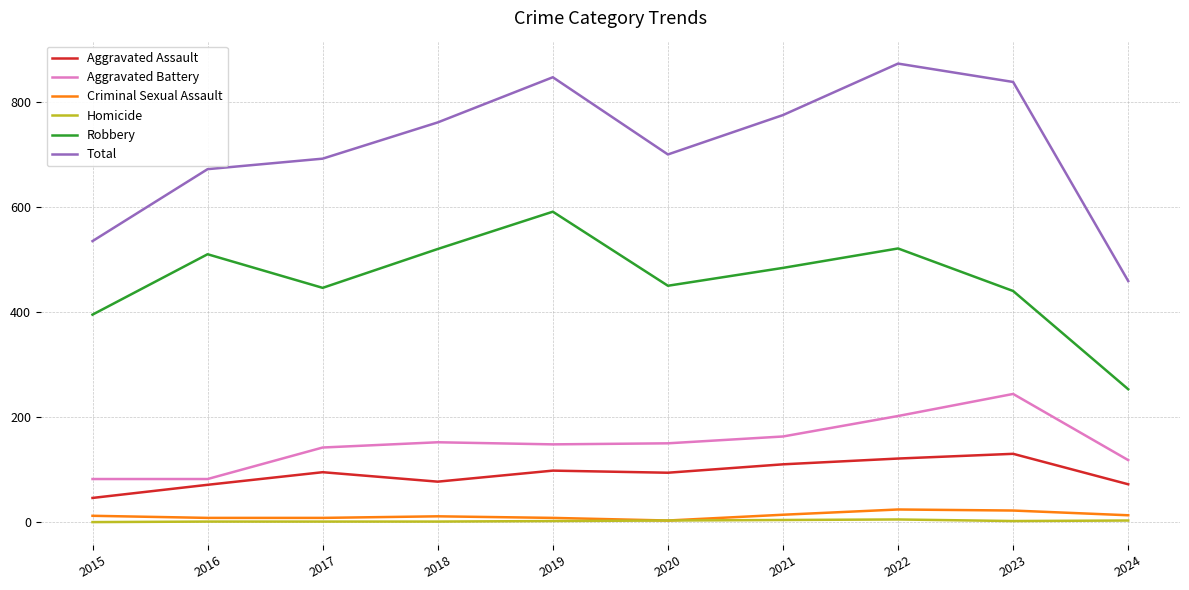

Which series has the widest spread of values?

Total